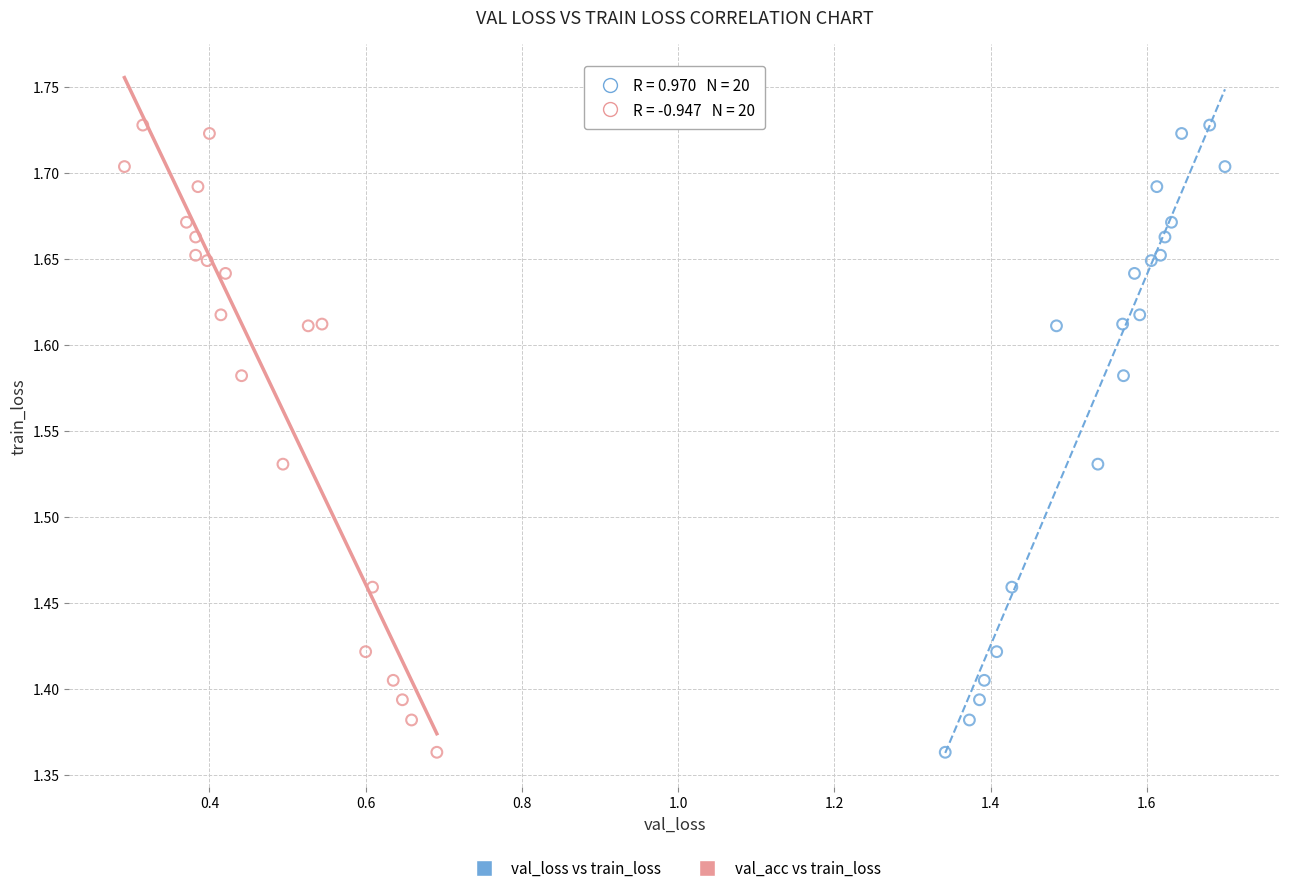

What are all the series names shown in the legend?

val_loss vs train_loss, val_acc vs train_loss